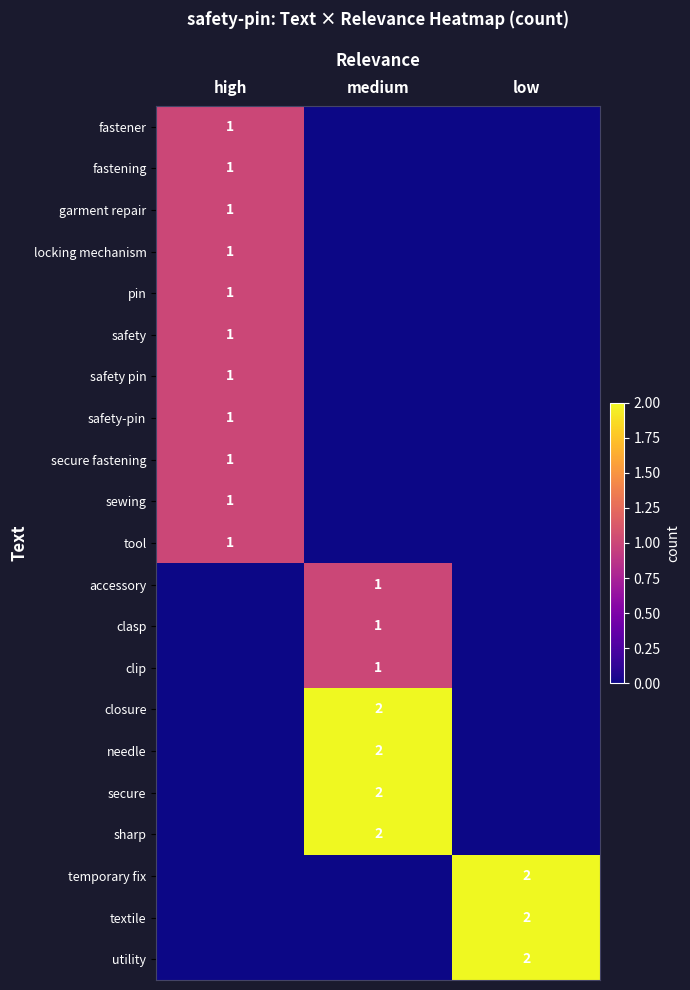

The value of secure at medium is 1. True or false?

False